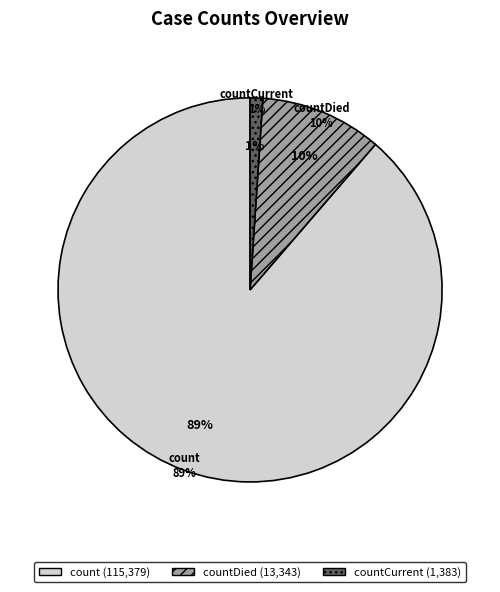

Combined, do countDied and countCurrent account for over 50%?

No